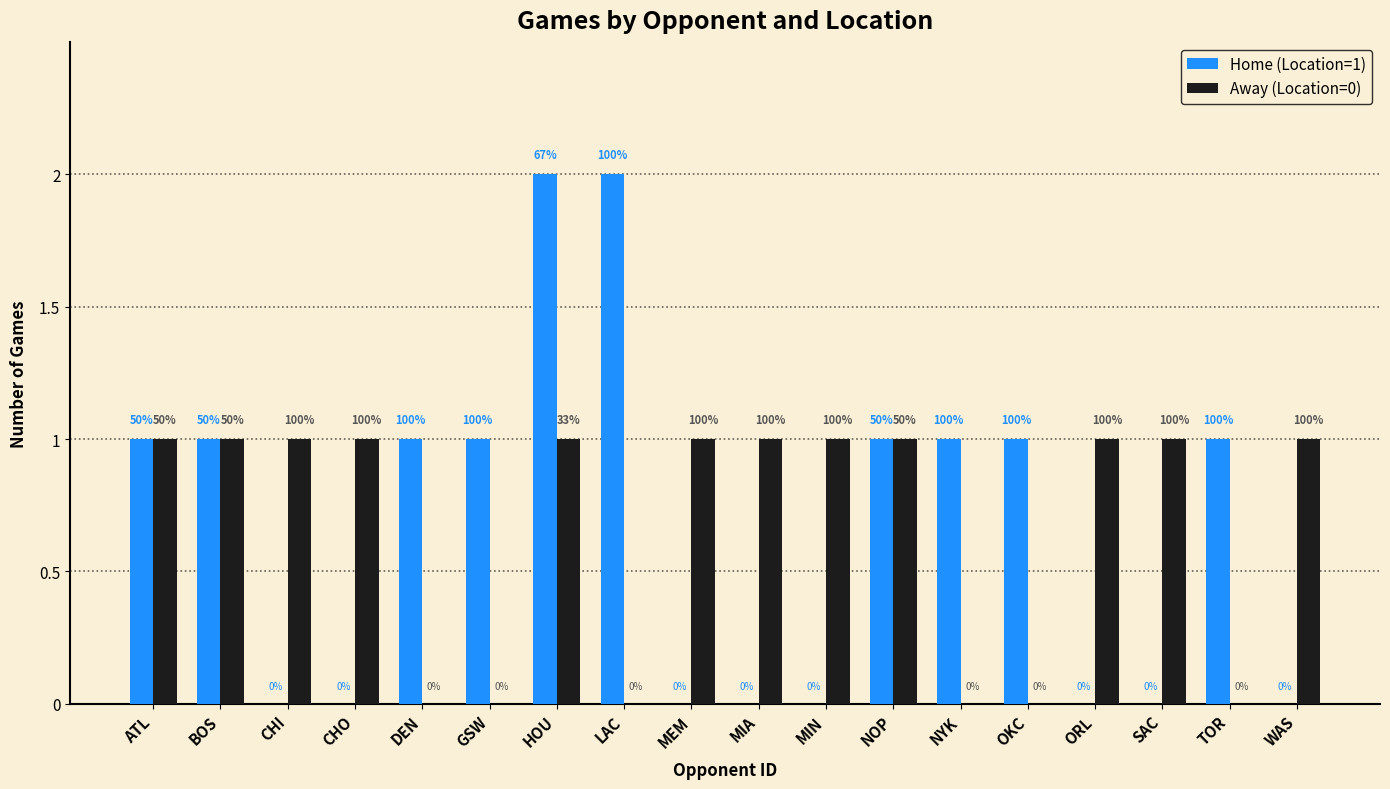

How many groups of bars are there?

18